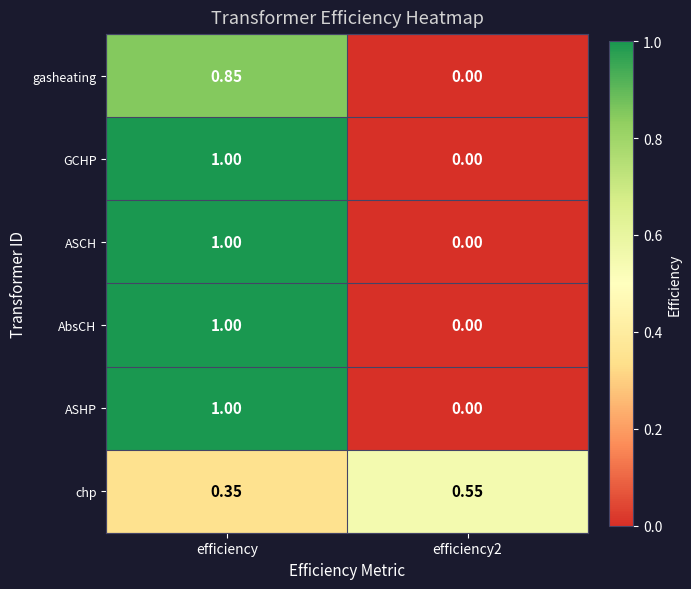

At which category is the sum across all series the highest?

efficiency